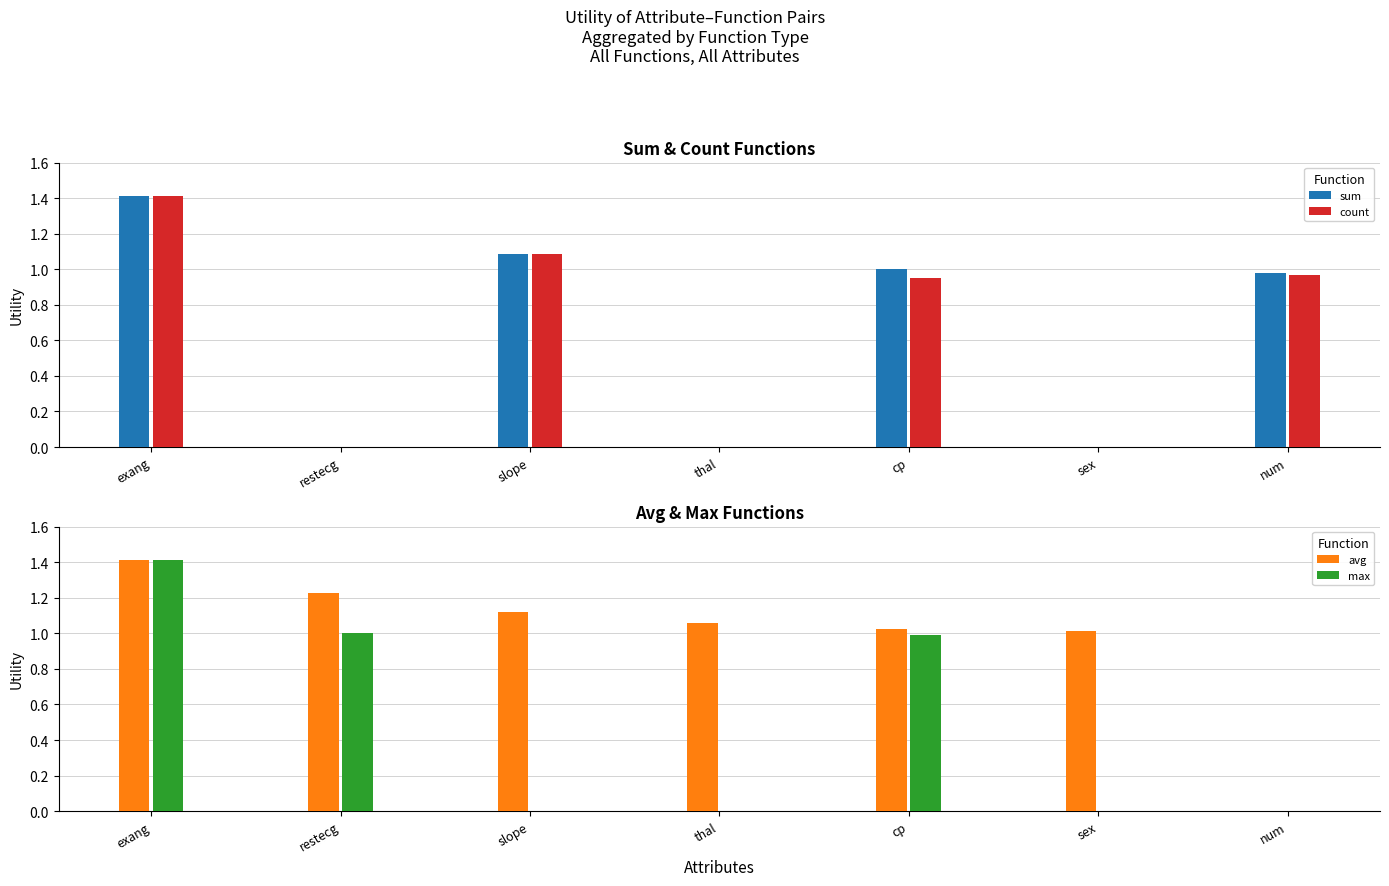

What is the label of the 3rd bar from the left?

slope